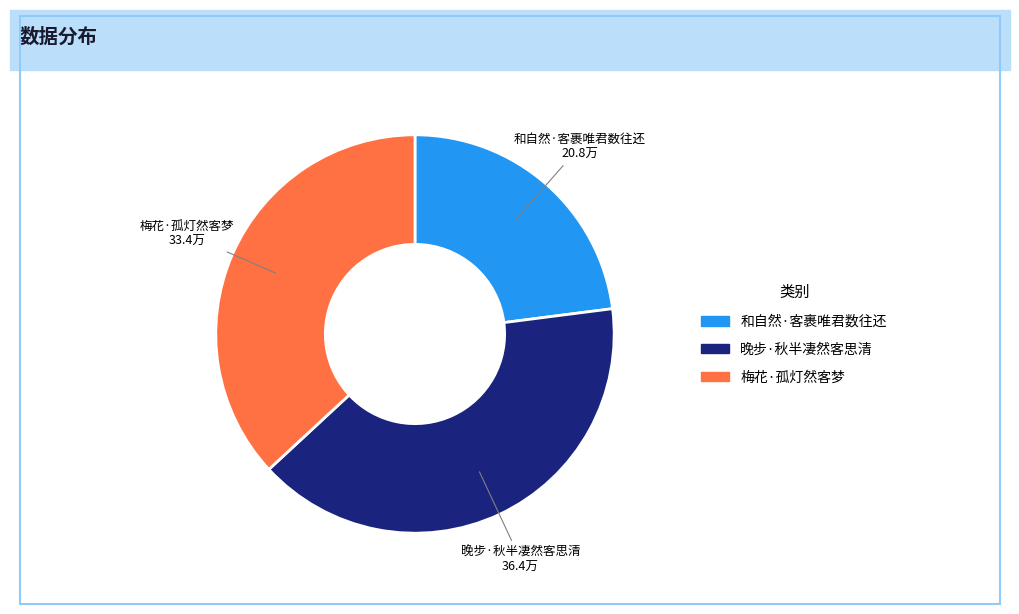

Approximately how many times larger is the value at 晚步·秋半凄然客思清 compared to 和自然·客裹唯君数往还?

1.7